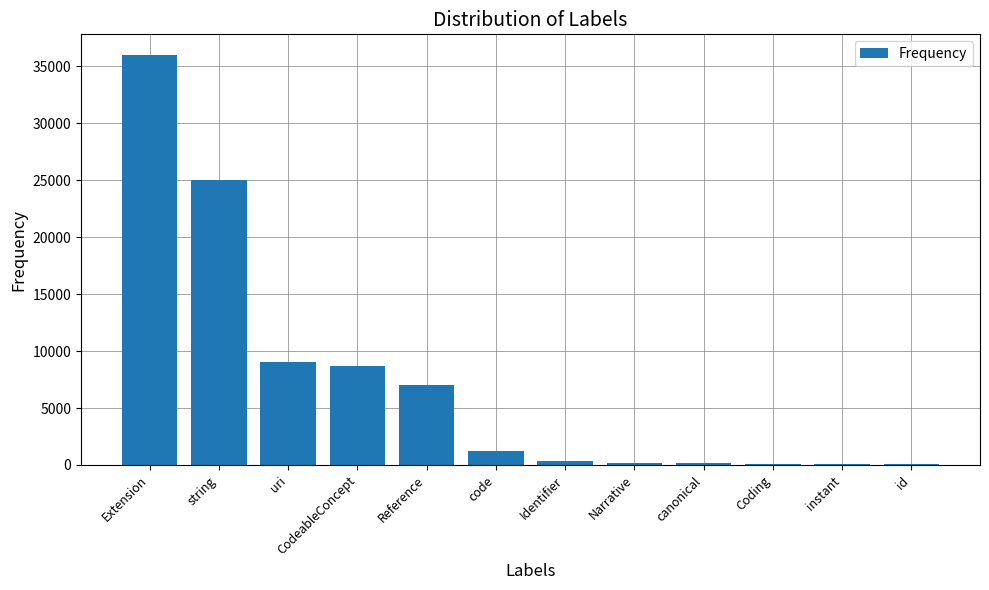

What is the change in value from code to Narrative?

-1000